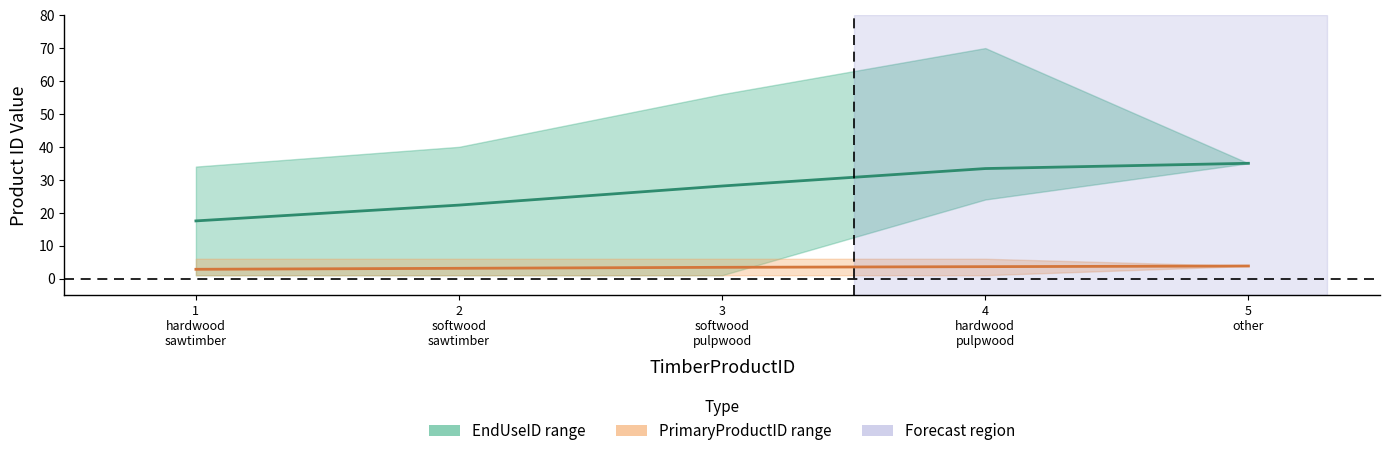

True or false: EndUseID mean has more than 2 interior local peaks.

False